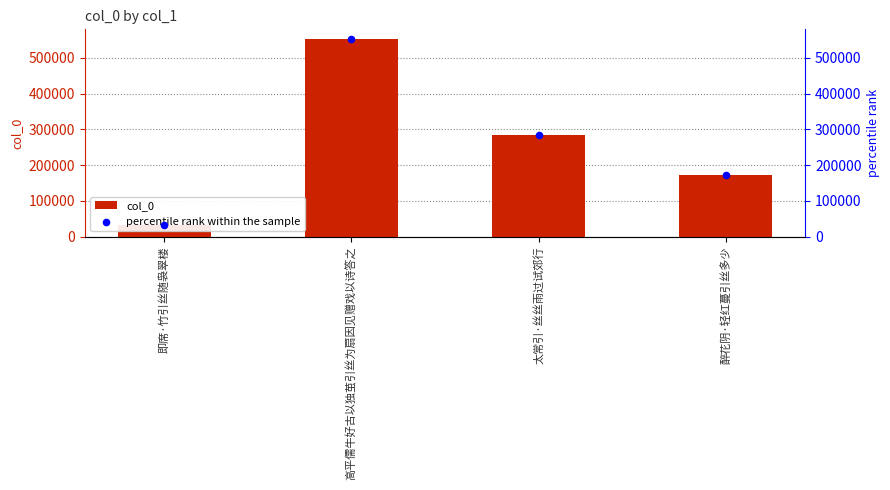

Is the value of col_0 at 太常引·丝丝雨过试郊行 greater than the value of percentile rank within the sample at 高平儒牛好古以独茧引丝为扇因见赠戏以诗答之?

No